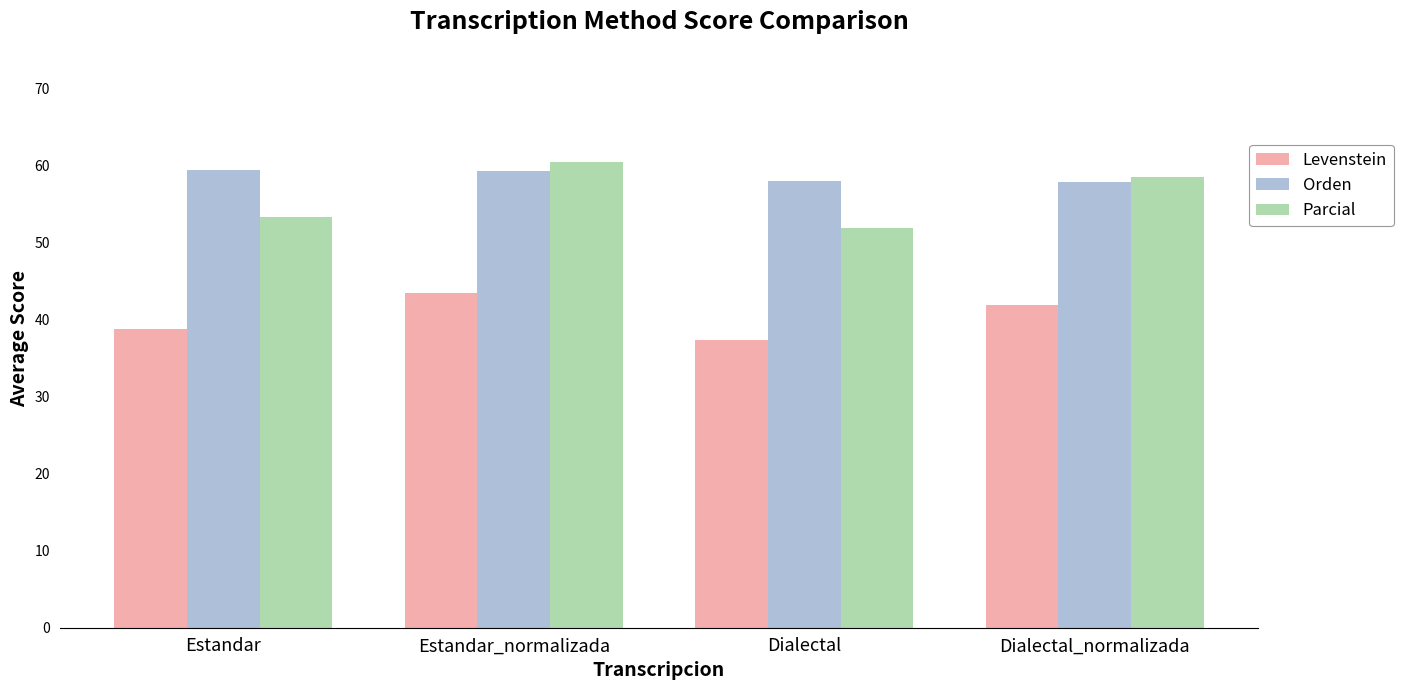

What is the value of the Orden bar at the 4th from the left?

57.8